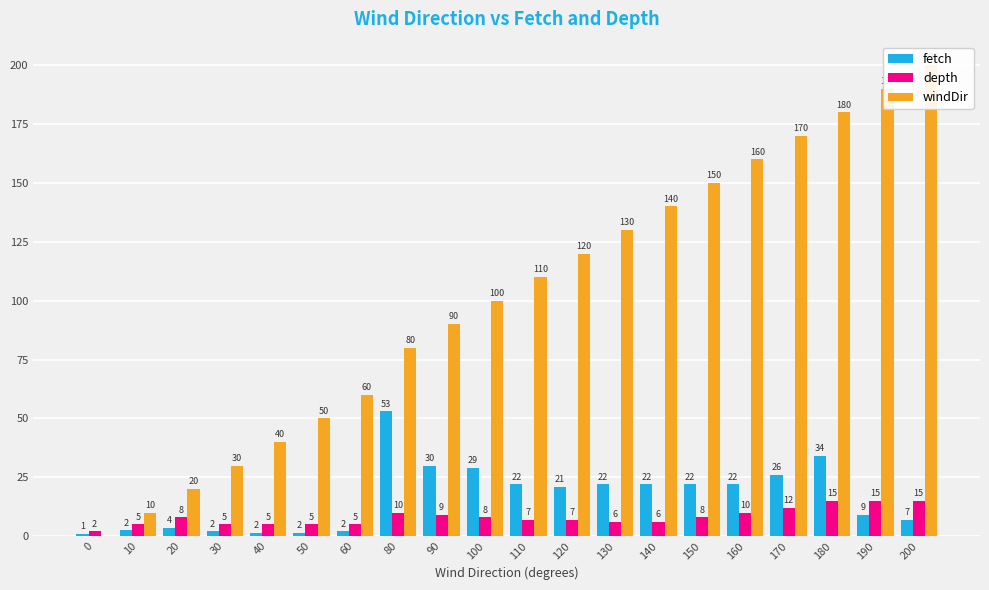

What is the value of the depth bar at the 20th from the left?

15.0